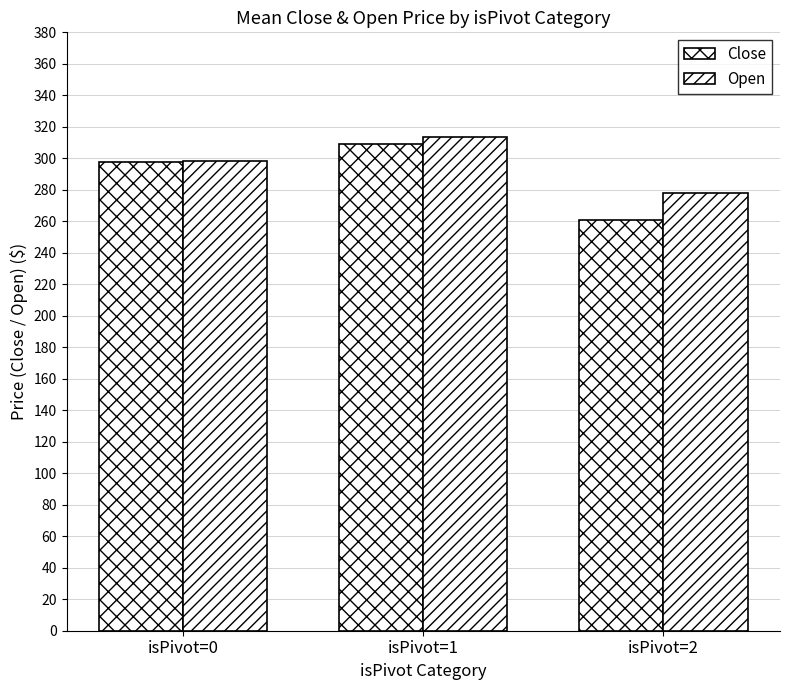

How many data points in Close are less than 297?

1